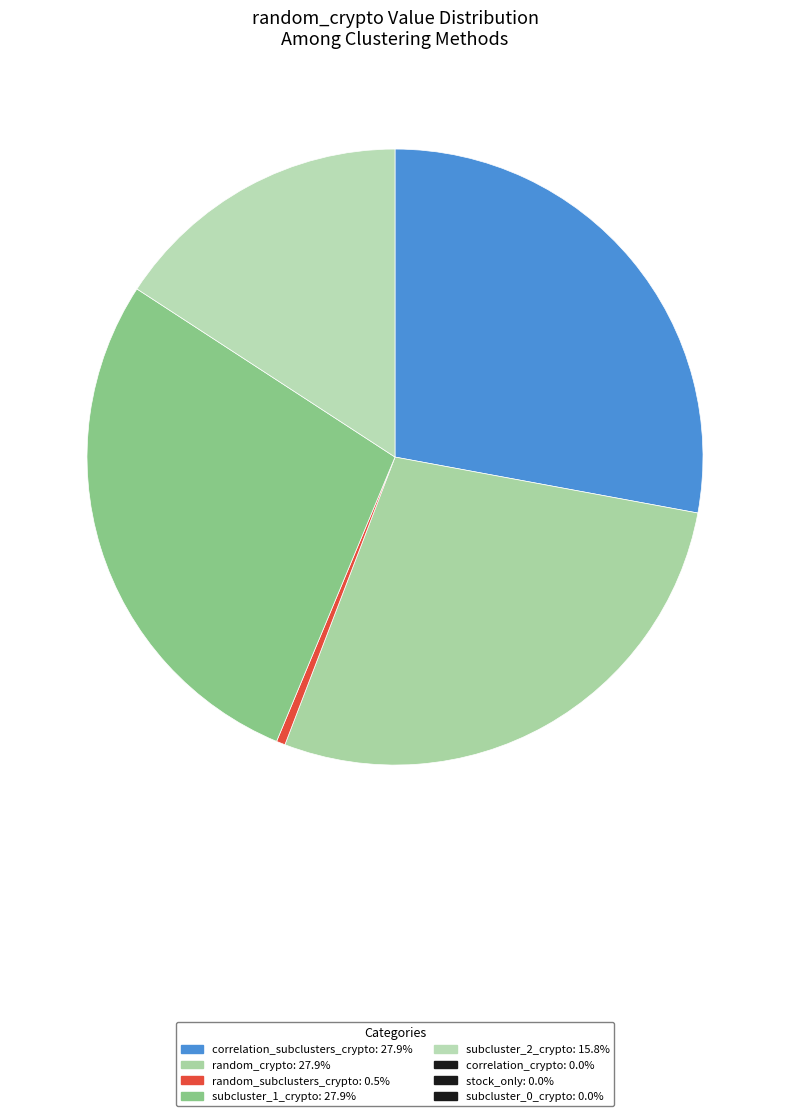

Which slice is the smallest?

correlation_crypto